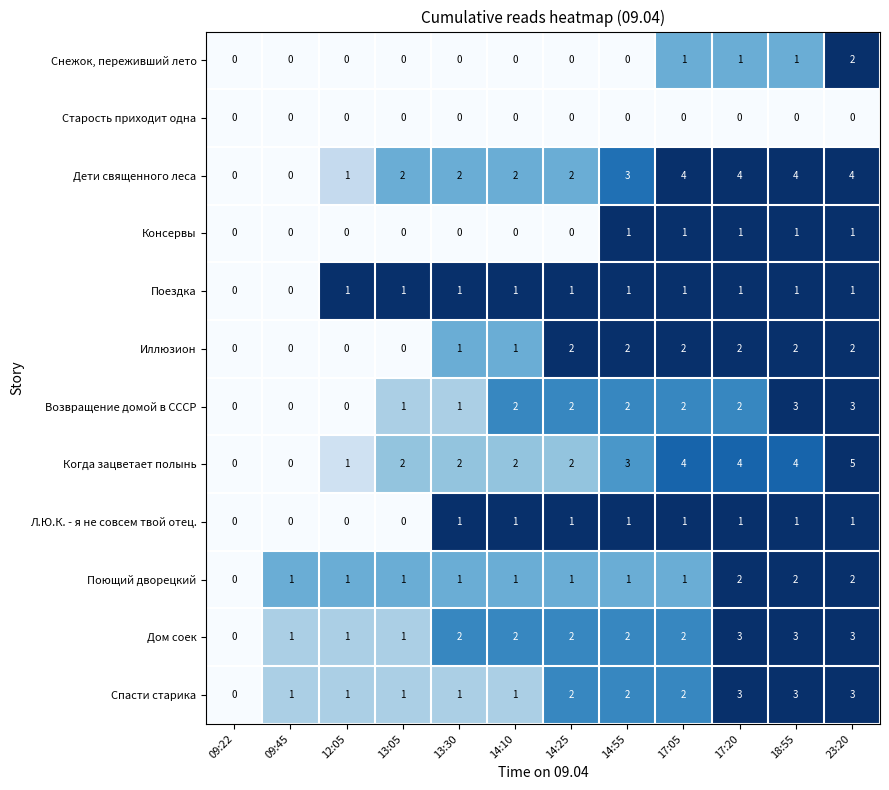

What is the spread (max minus min) of values at 14:10?

2